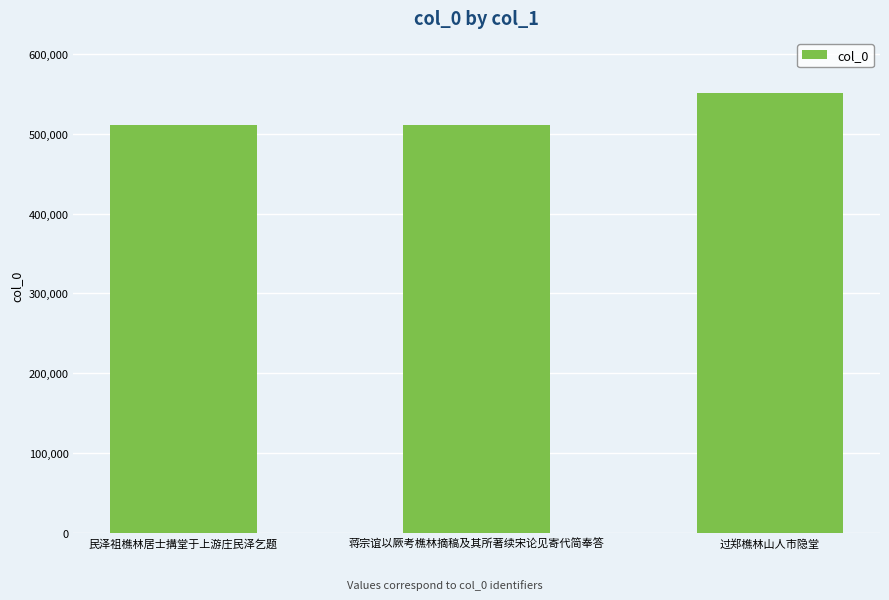

What is the greatest value displayed?

551277